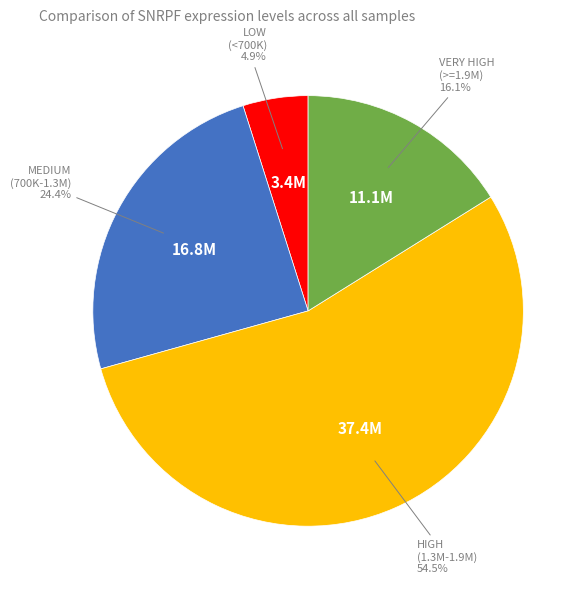

Is there a majority slice in this chart?

Yes